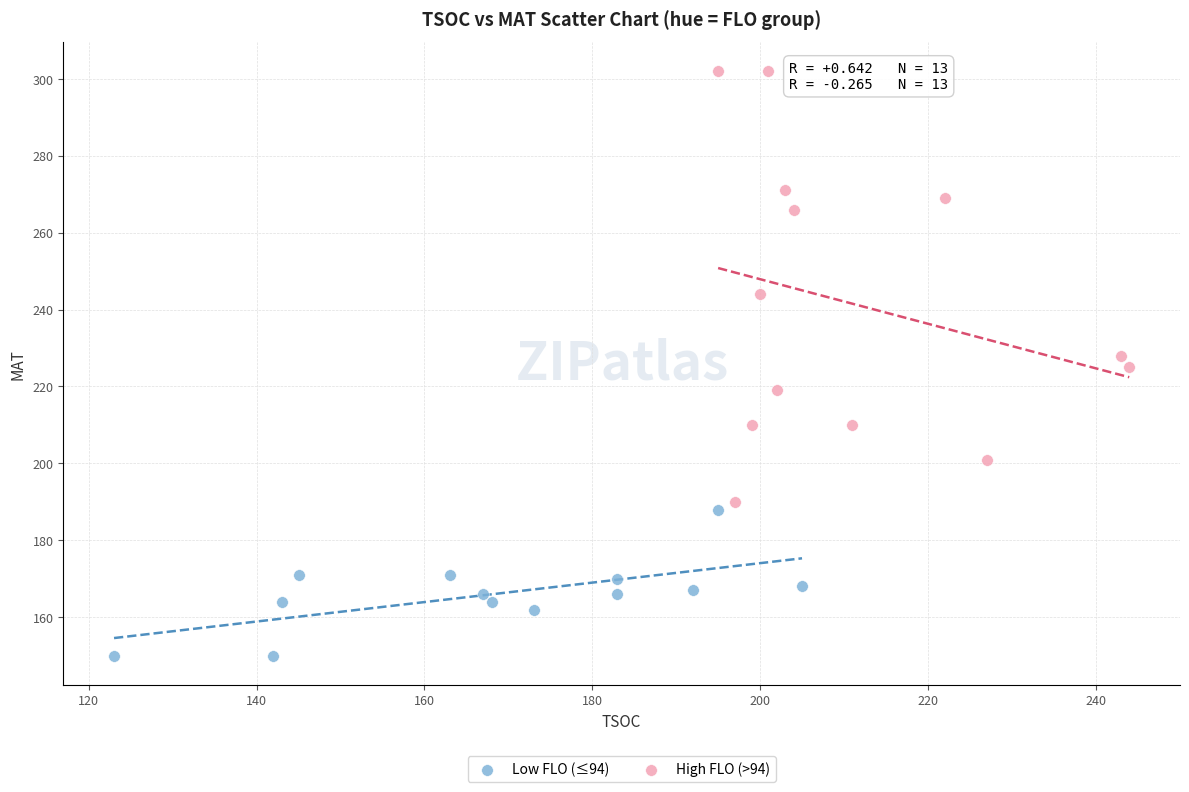

Which series has the largest Y range (max minus min)?

High FLO (>94)